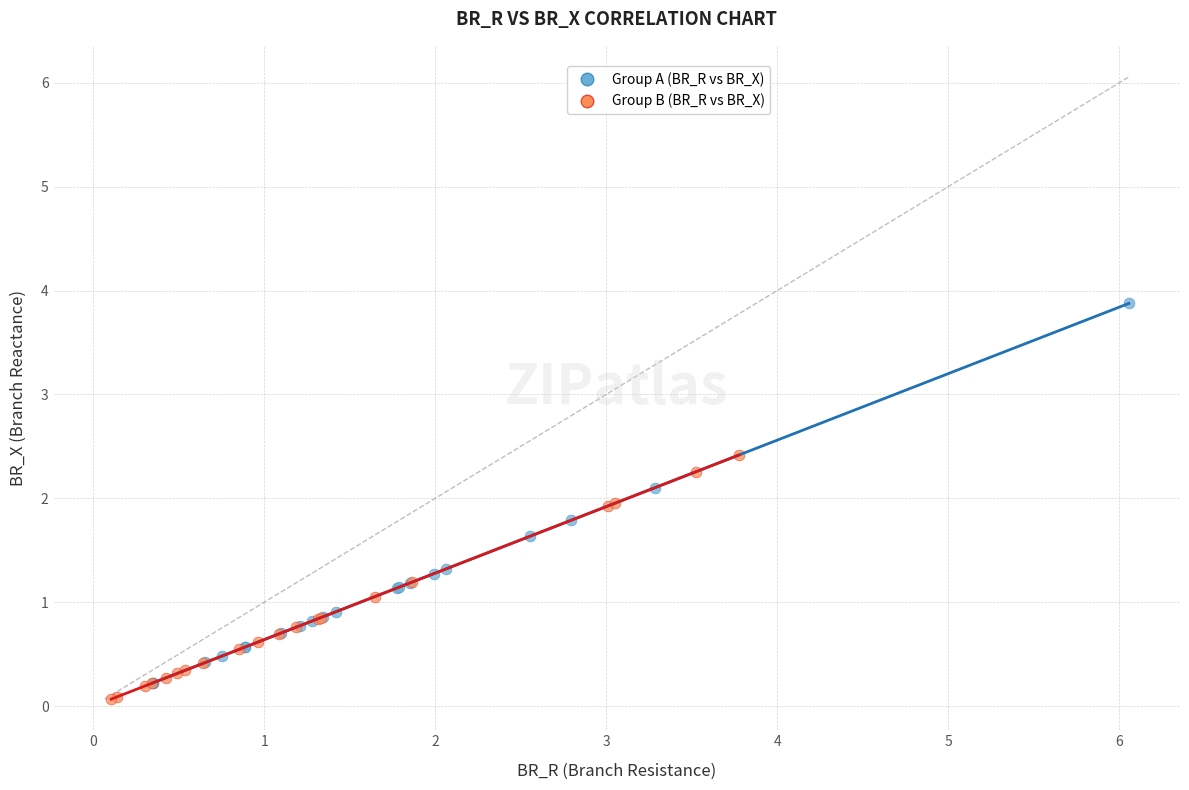

Which series contains the highest Y value?

Group A (BR_R vs BR_X)